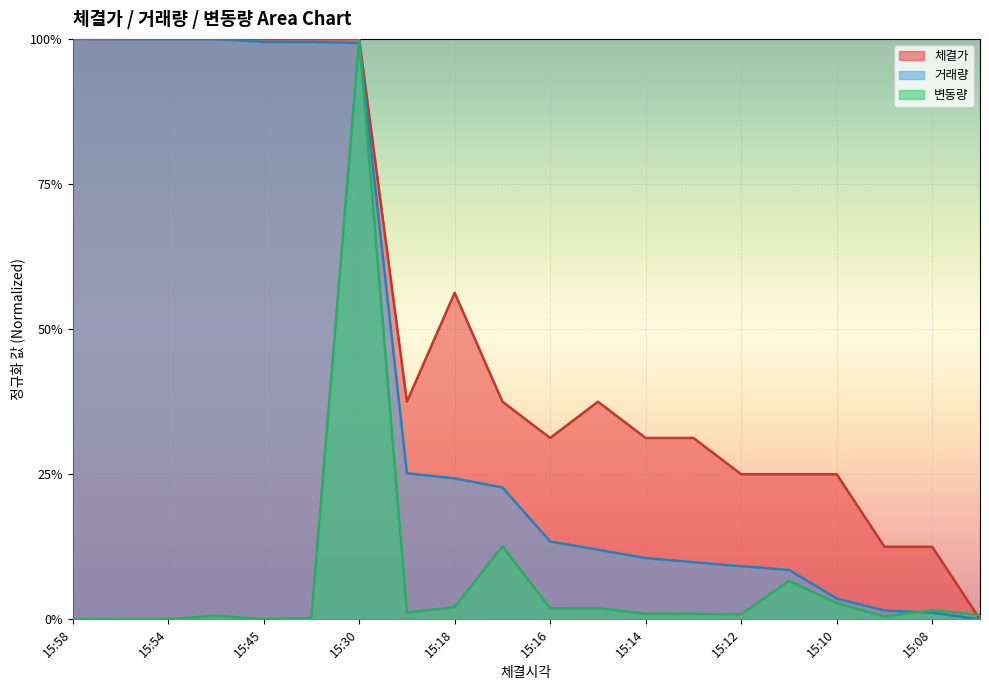

True or false: 거래량 has more than 1 interior local peaks.

False